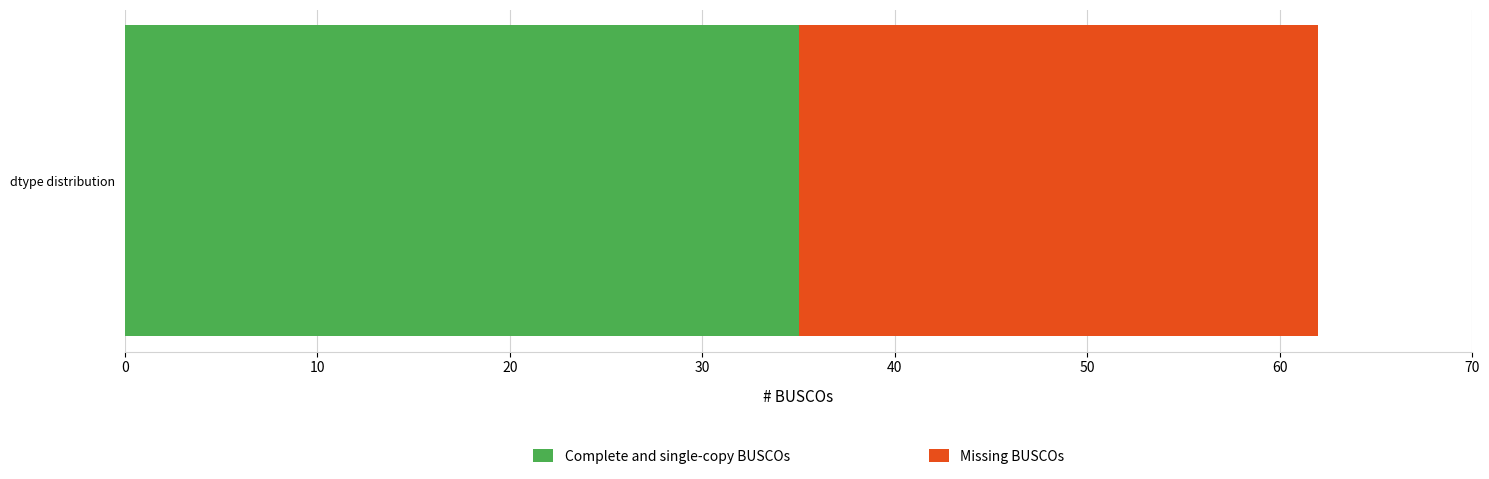

Rank the categories by Complete and single-copy BUSCOs value from highest to lowest.

dtype distribution